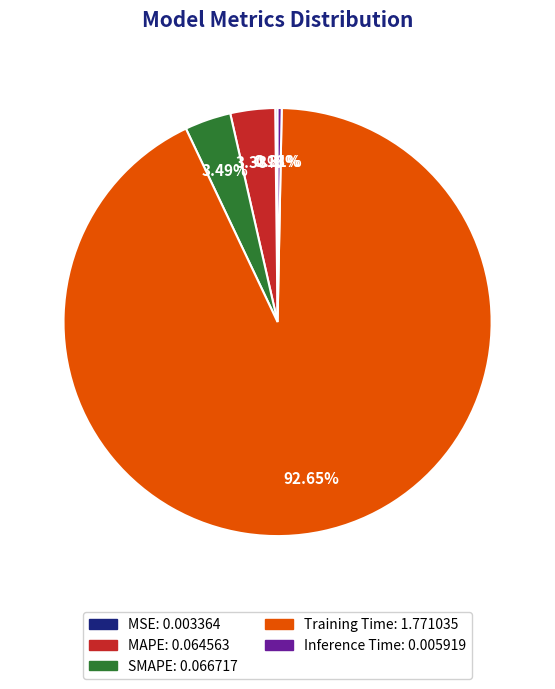

Is the sum of MAPE and Inference Time greater than half?

No